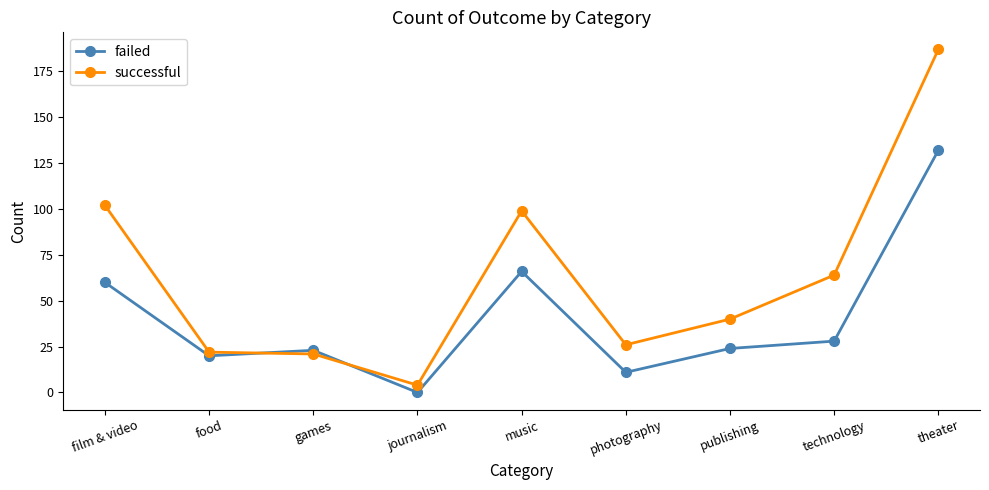

Which label corresponds to the largest value in the chart?

theater